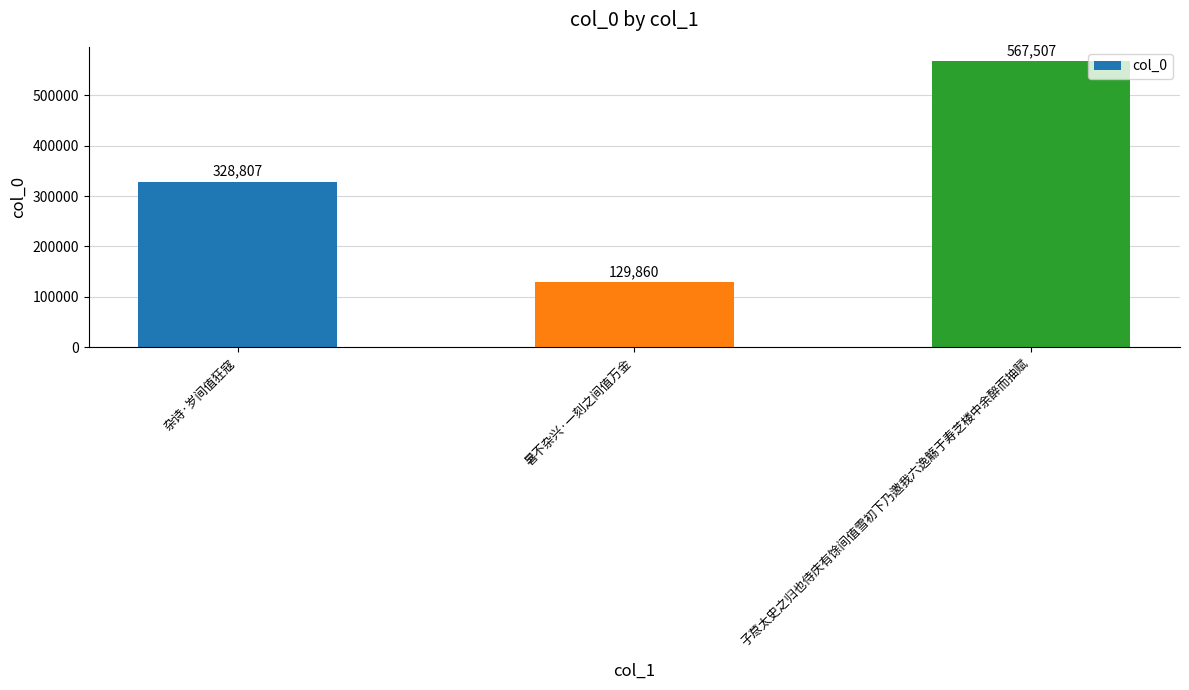

Approximately how many times larger is the value at 杂诗·岁间值狂寇 compared to 子荩太史之归也侍庆有馀间值雪初下乃邀我六逸觞于寿芝楼中余醉而抽赋?

0.6